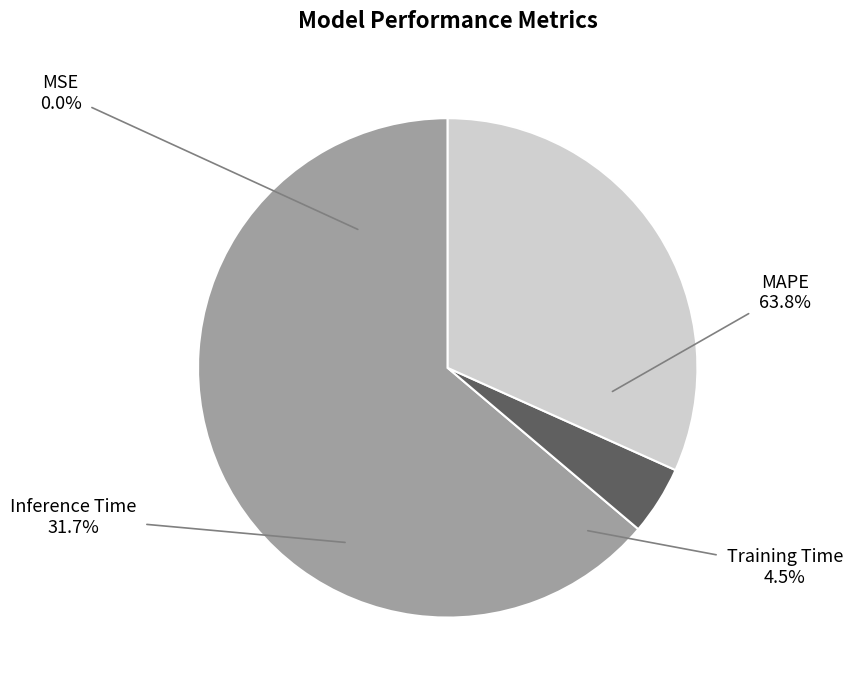

Is there a majority slice in this chart?

Yes